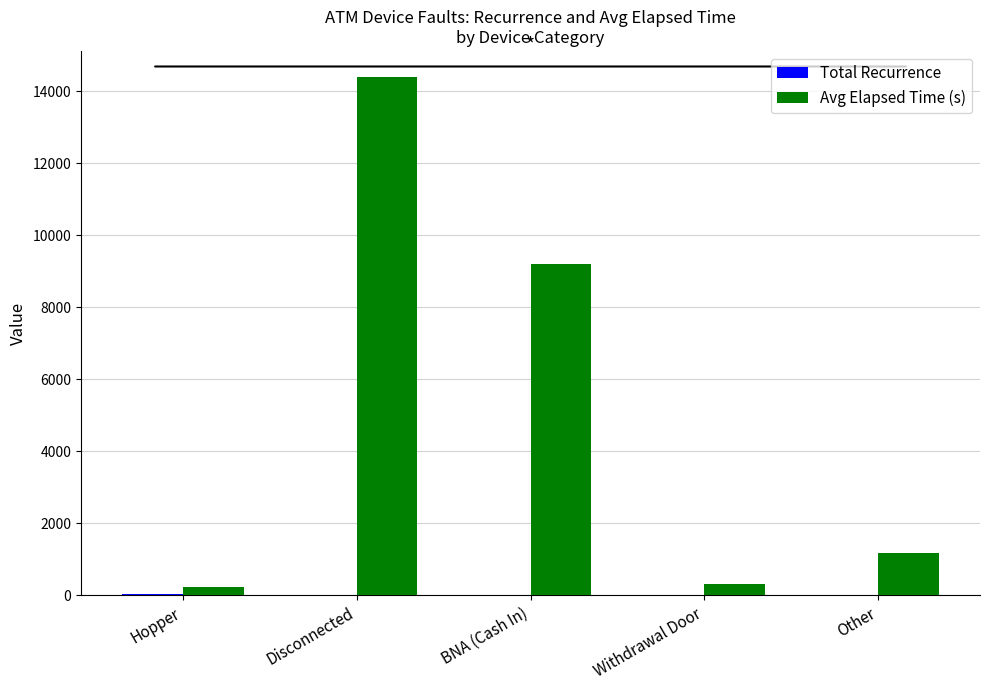

What is the maximum value shown in the chart?

14393